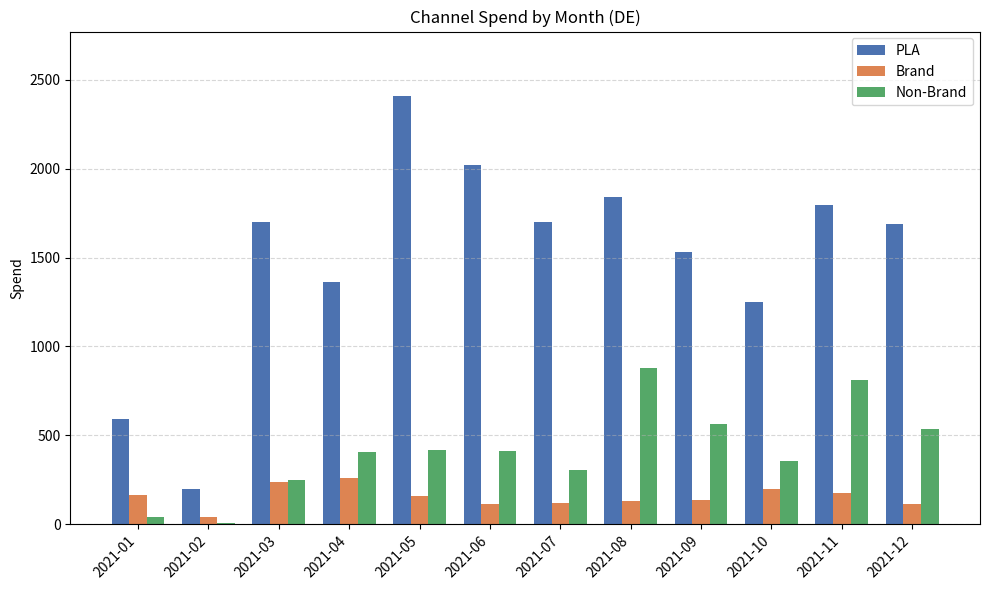

What is the average value of the Brand series?

154